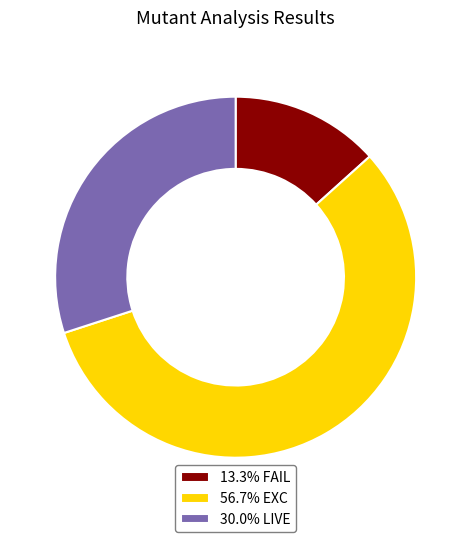

Is there any slice that represents more than half of the pie?

Yes